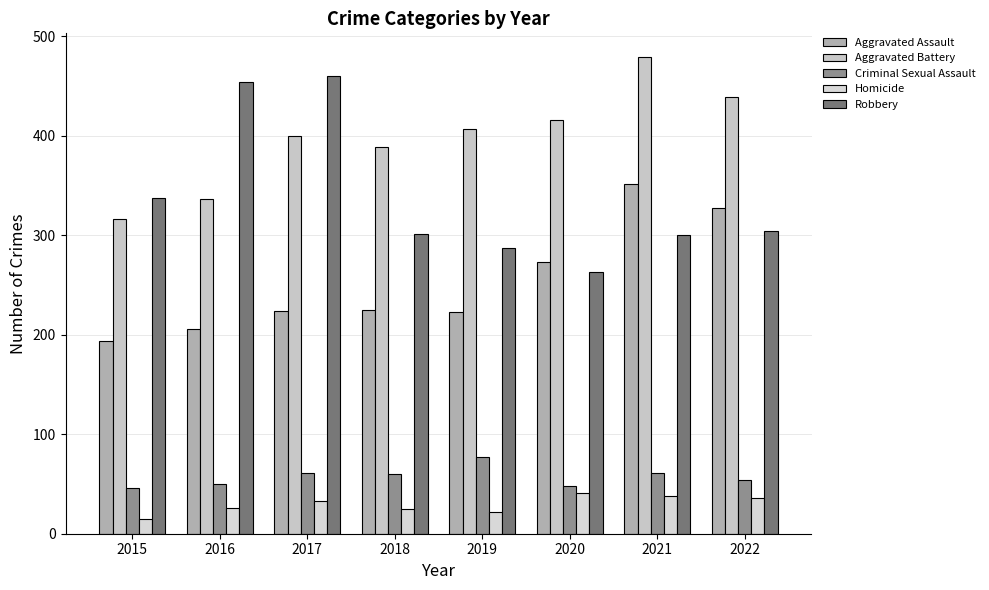

Which series has the largest range (max minus min)?

Robbery